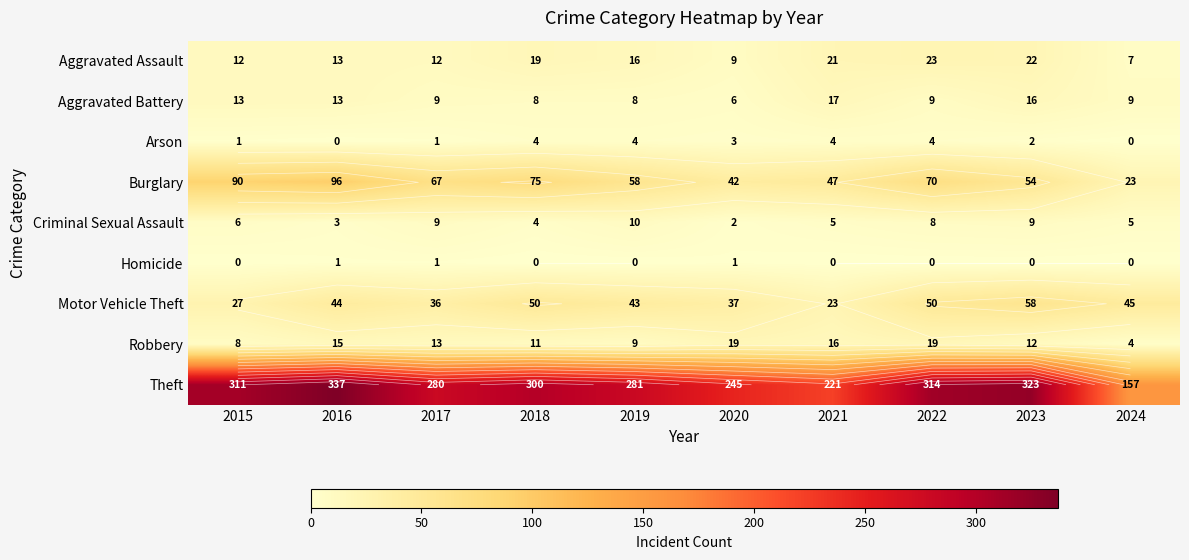

At which label does Theft reach its peak?

2016